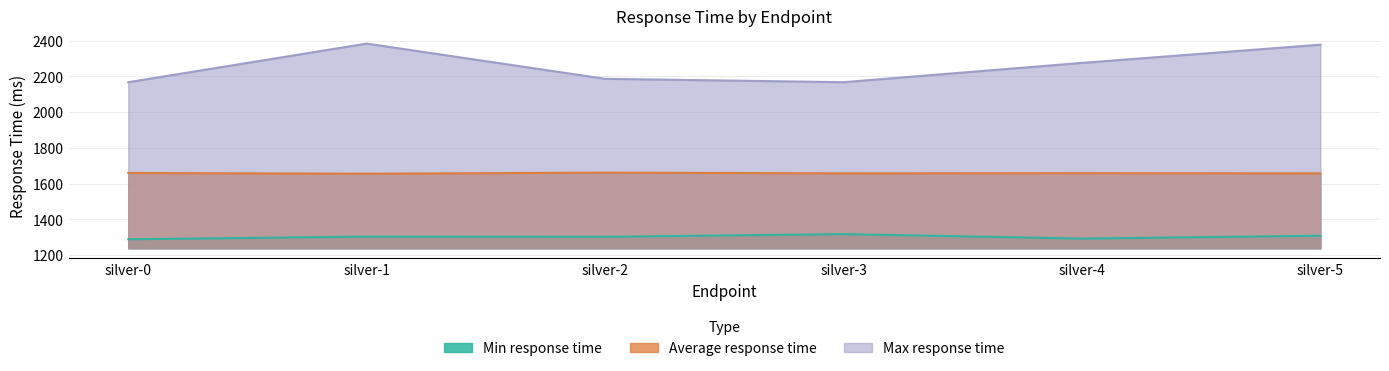

What is the sum of the Min response time values at silver-1 and silver-5?

2613